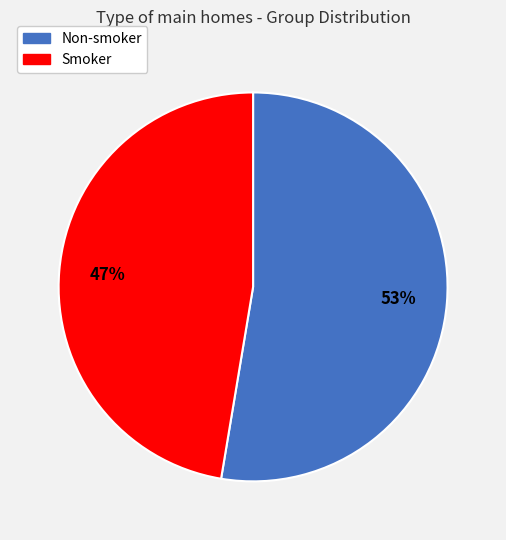

True or false: Smoker accounts for 53% of the total.

False